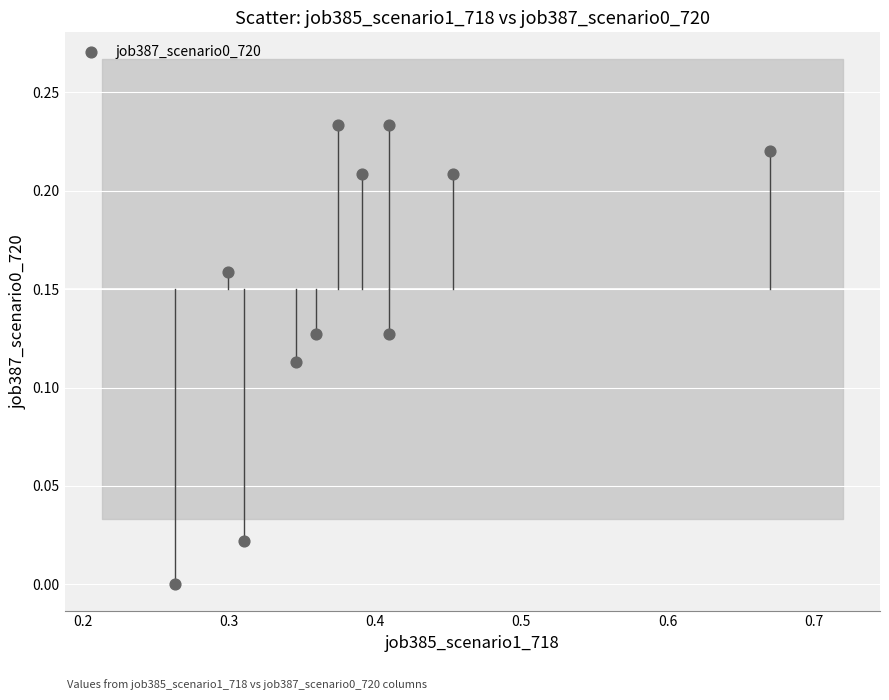

What is the range of X values (max minus min)?

0.4